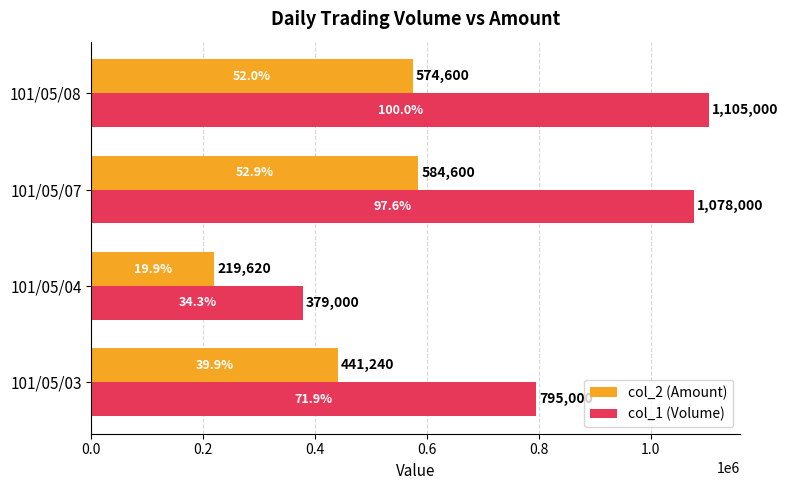

Which category has the lowest value across all series?

101/05/04